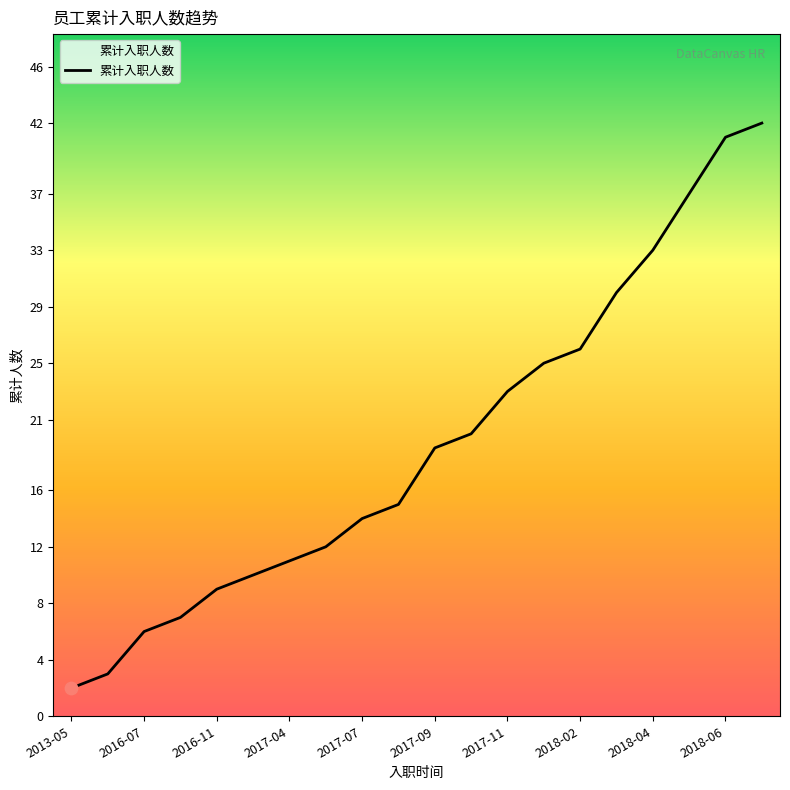

What is the difference between the maximum and minimum values?

40